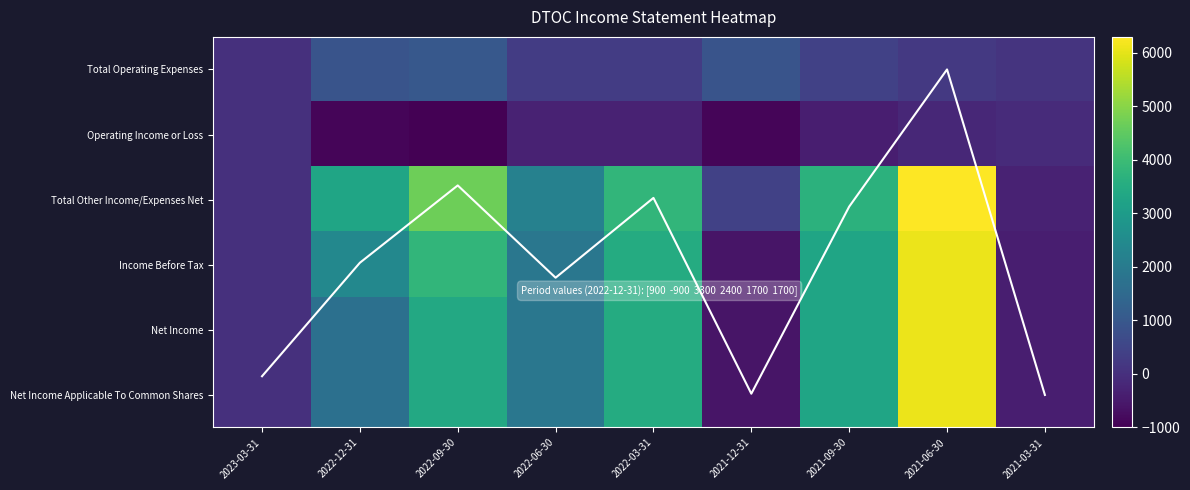

The value of mean trend at 2021-03-31 is 5.0. True or false?

True